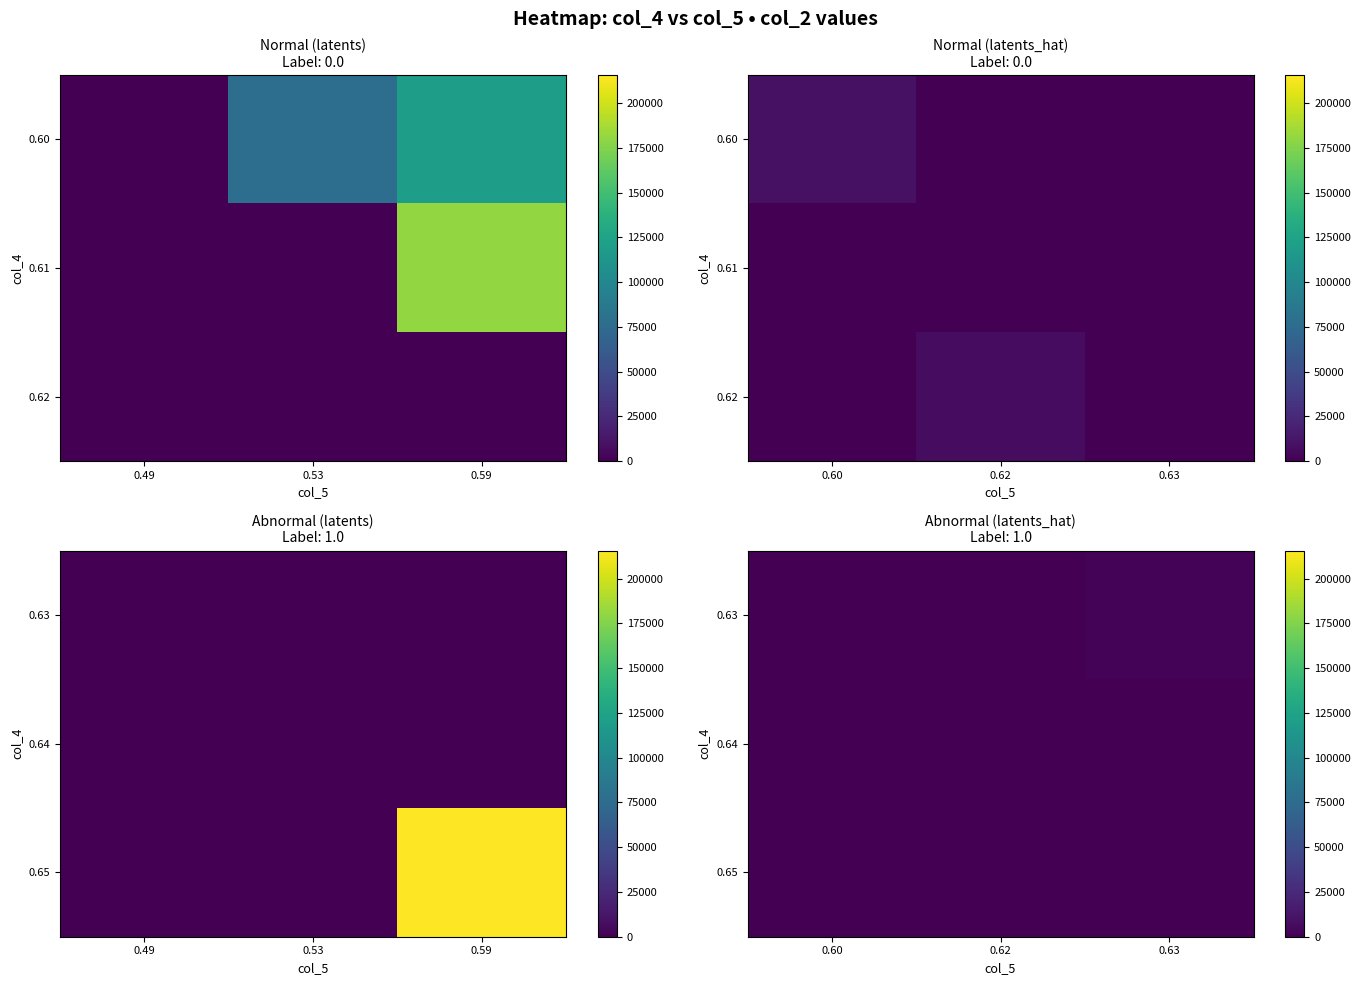

The value of 0.63 at 0.62 is -1214. True or false?

False